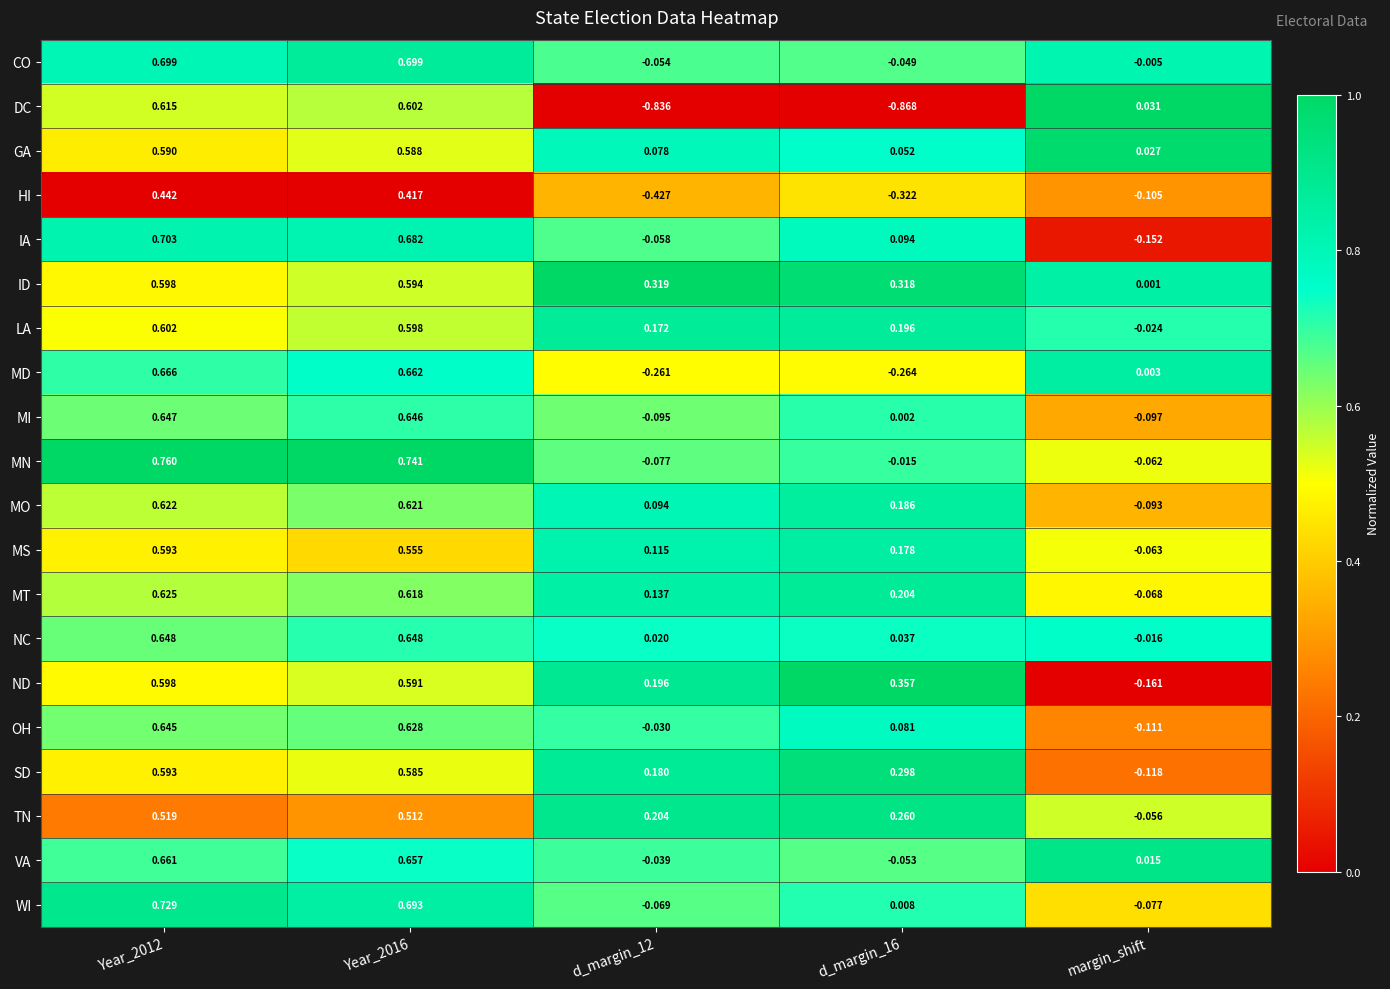

Between Year_2016 and d_margin_16, which series saw the biggest shift?

DC